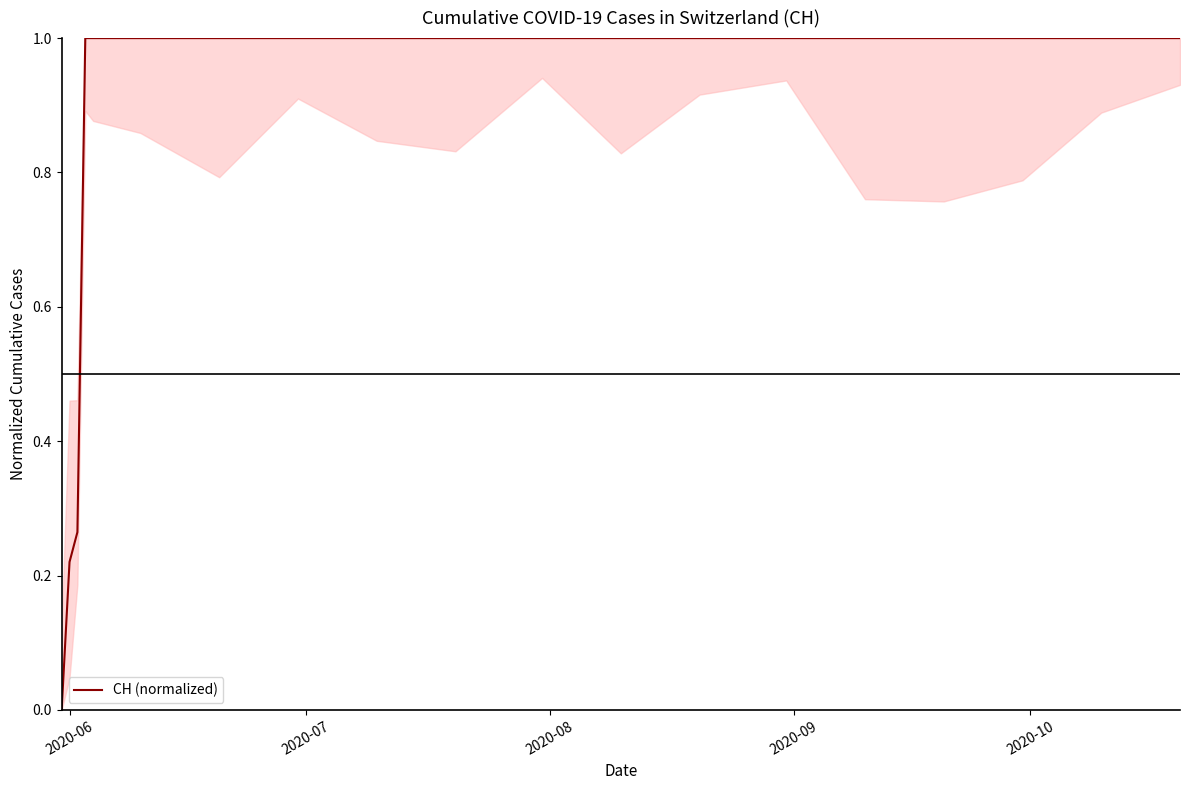

What is the greatest value displayed?

1.0